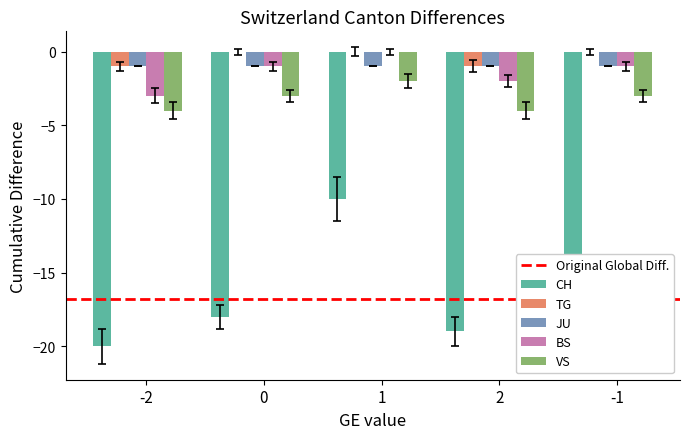

What is the sum of the CH values at 2 and 1?

-29